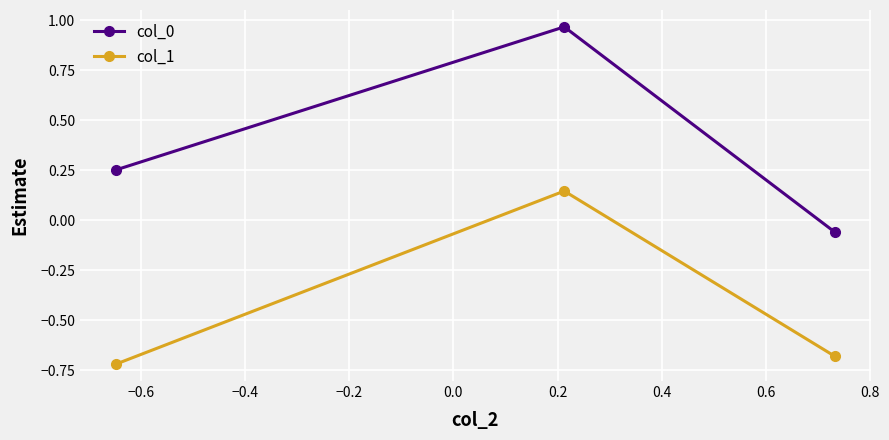

Rank the series by their average value, from highest to lowest.

col_0, col_1